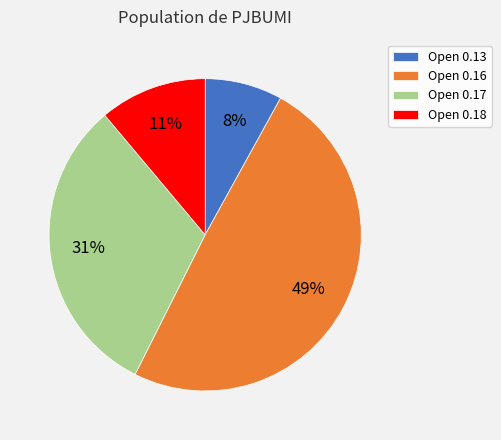

To the nearest percent, what portion does Open 0.18 represent?

11%